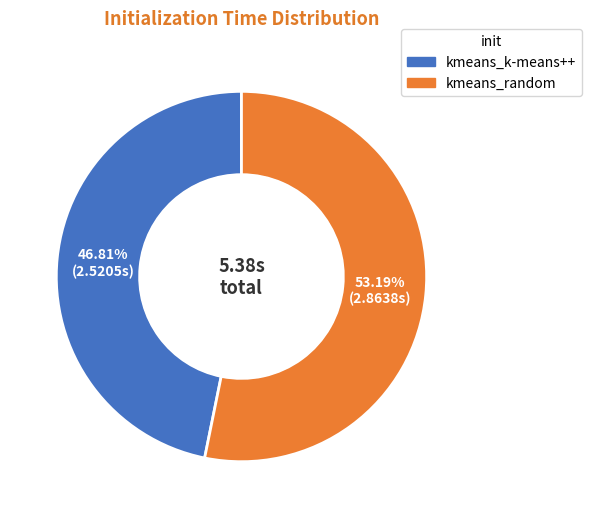

What is the ratio of the value at kmeans_random to the value at kmeans_k-means++?

1.1